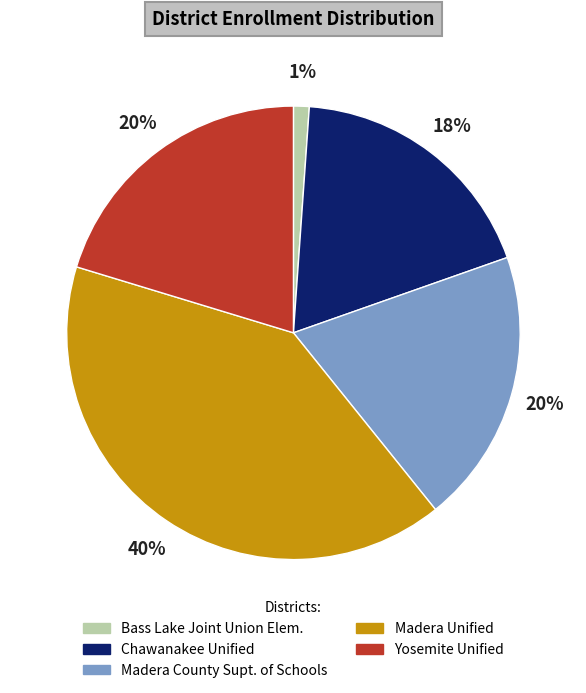

Is there a majority slice in this chart?

No